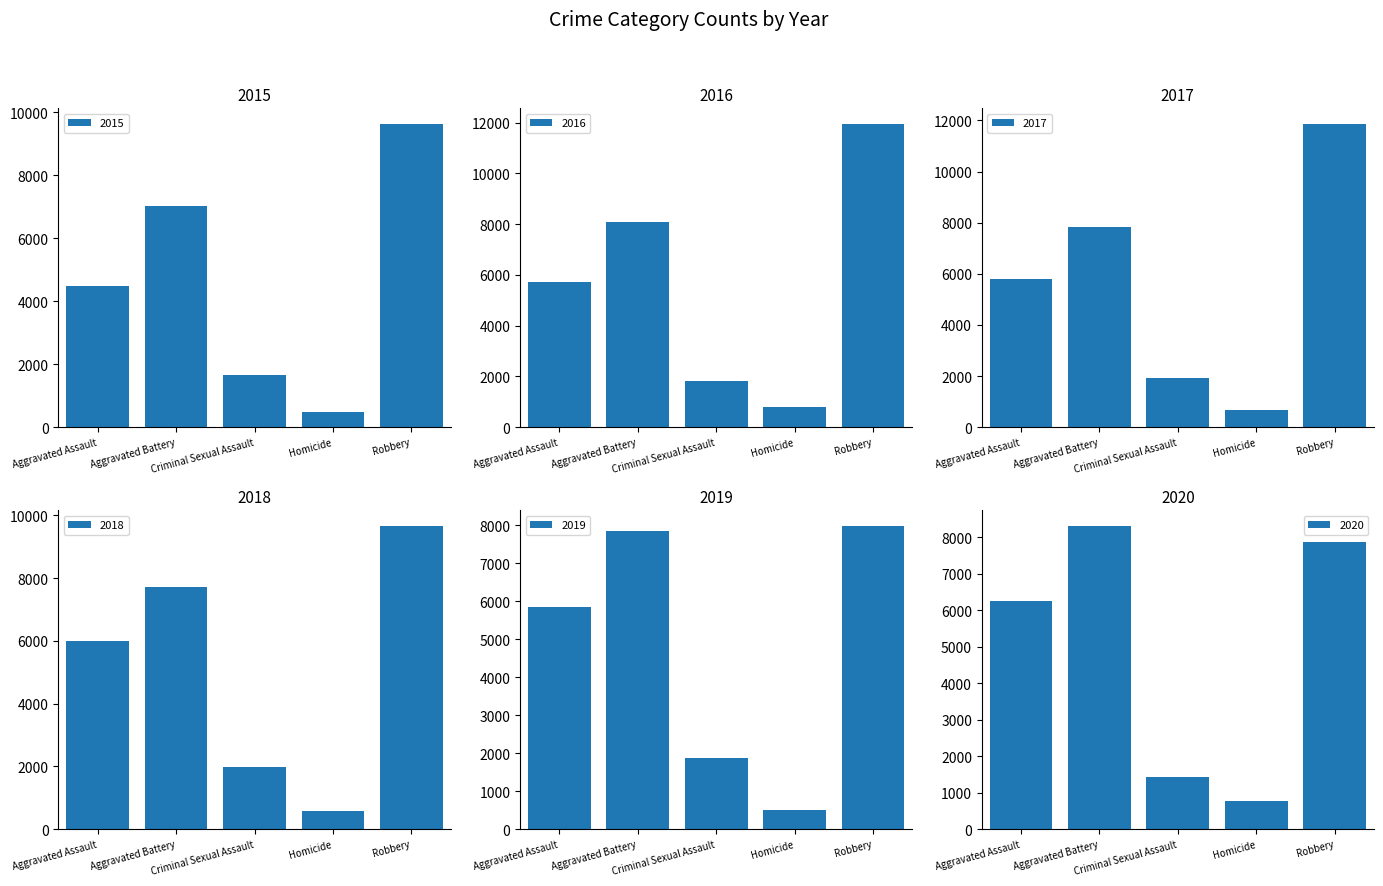

Which category has the lowest value across all series?

Homicide